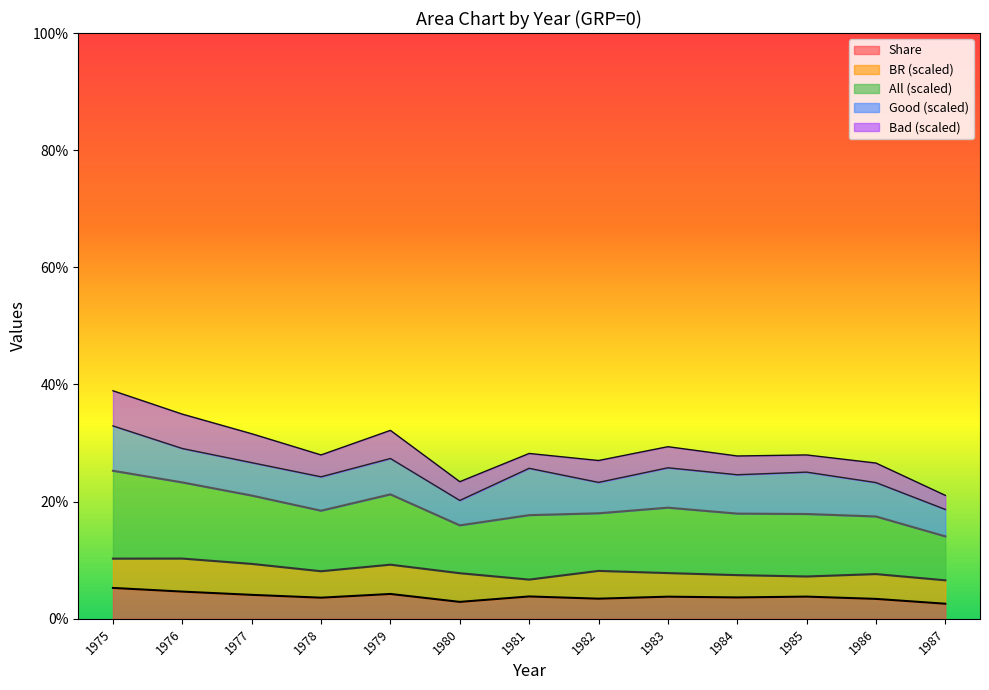

Which has a higher value, 1979 or 1983?

1979